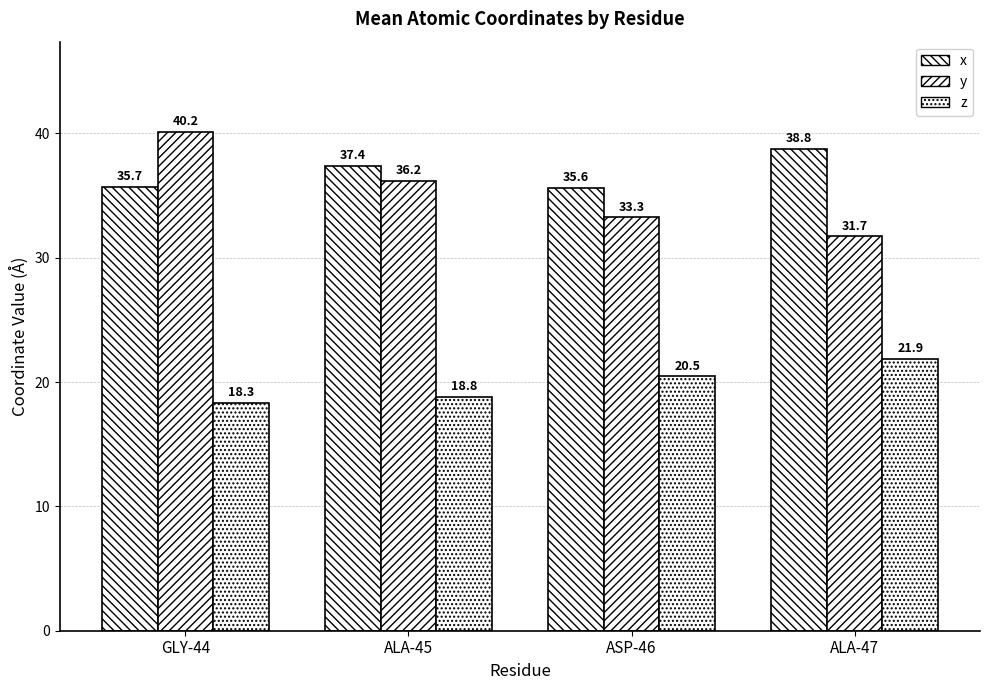

How many bars are there in total?

12